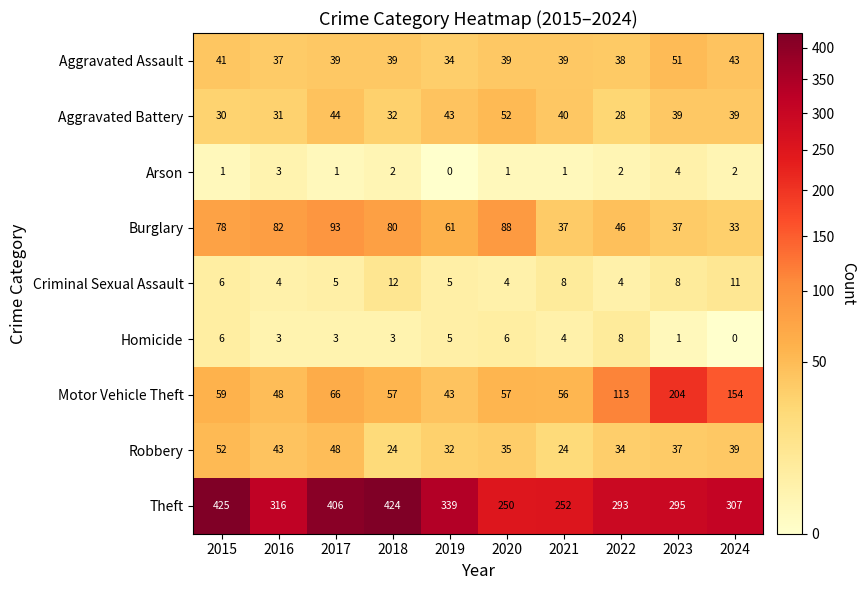

Which label corresponds to the largest value in the chart?

2015